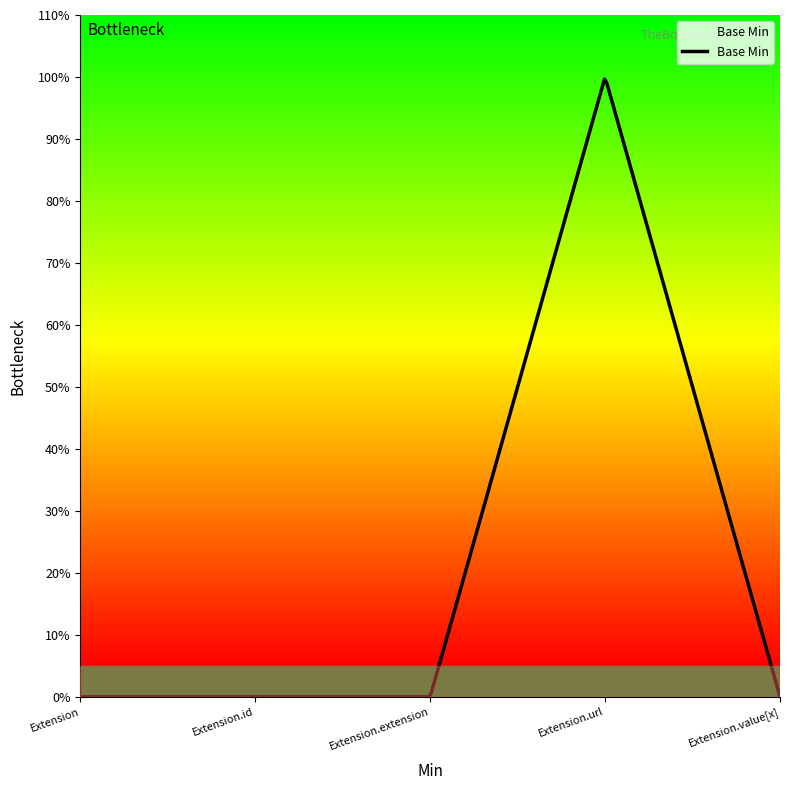

At which category does the chart reach its peak across all series?

Extension.url